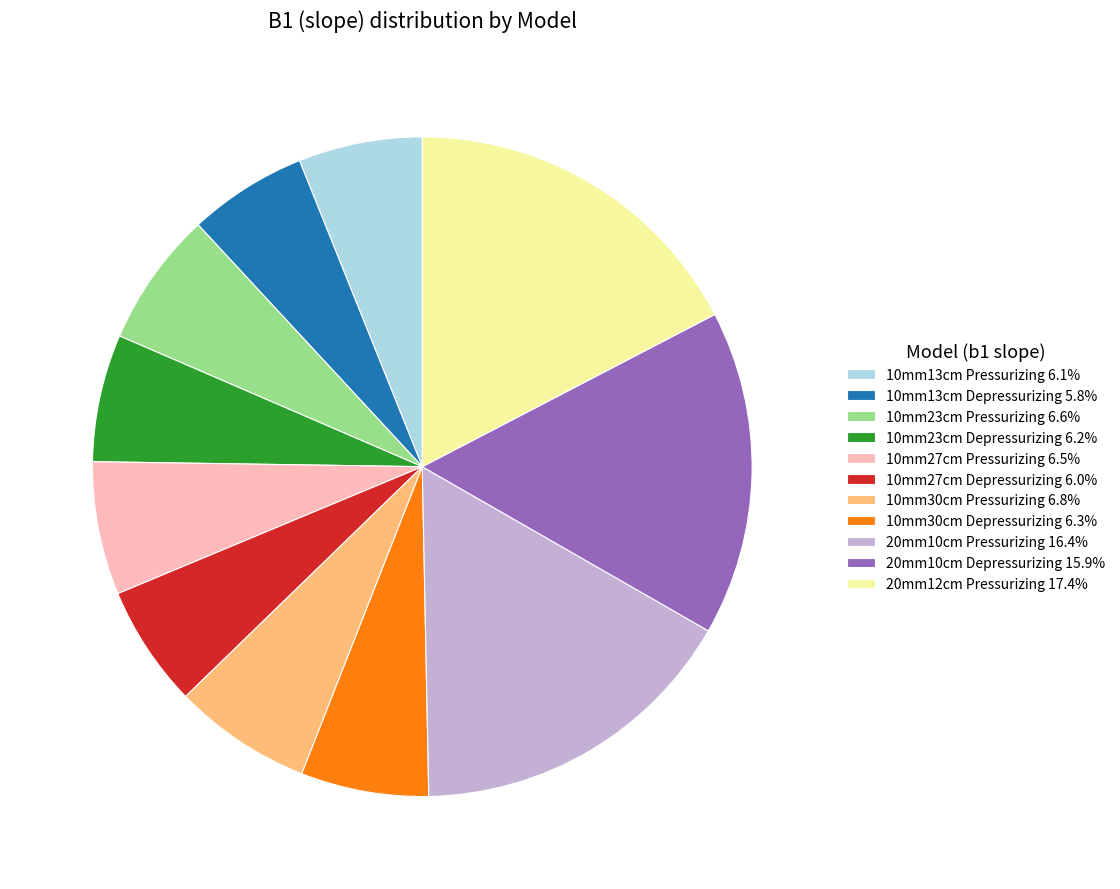

Does 10mm23cm Pressurizing 6.6% account for over 50% of the chart?

No